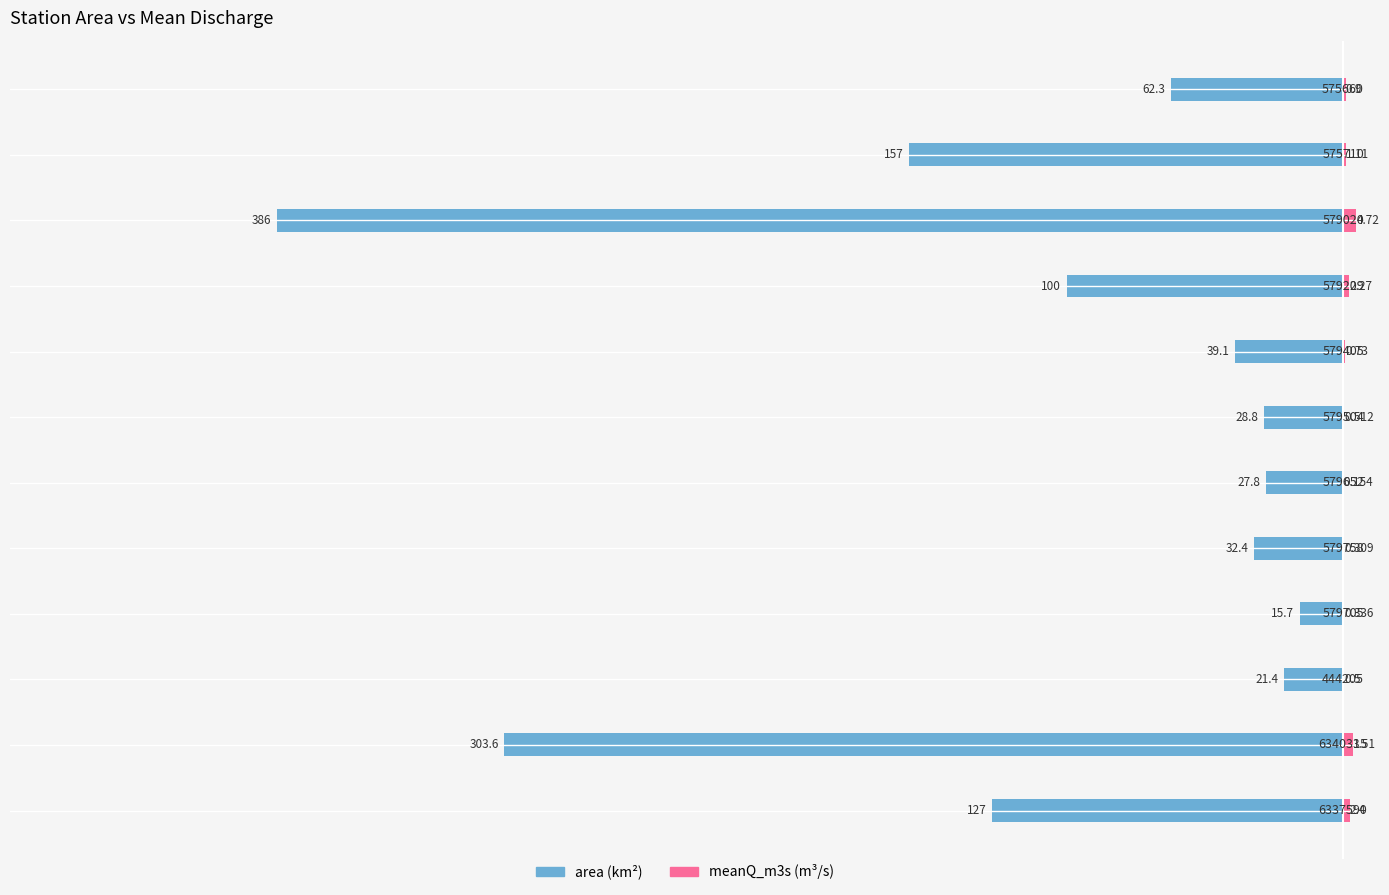

How many groups of bars are there?

12